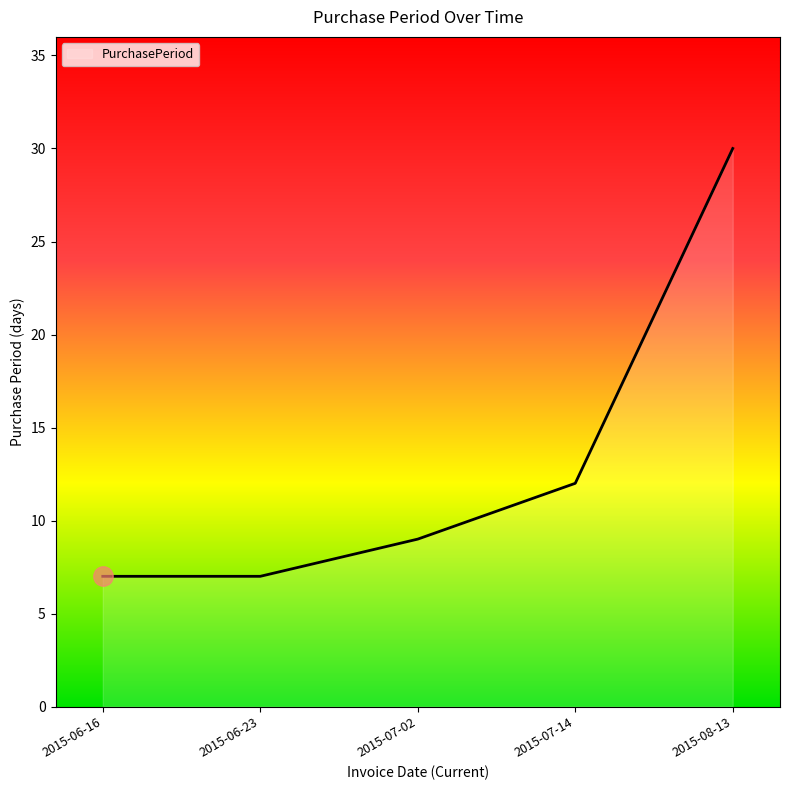

The value at 2015-06-16 is 7. True or false?

True